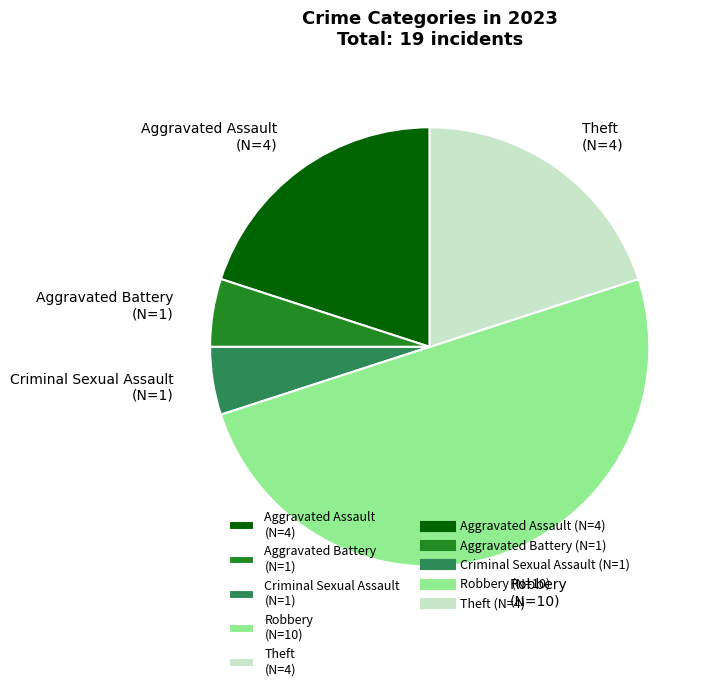

Is the sum of Robbery and Criminal Sexual Assault greater than half?

Yes